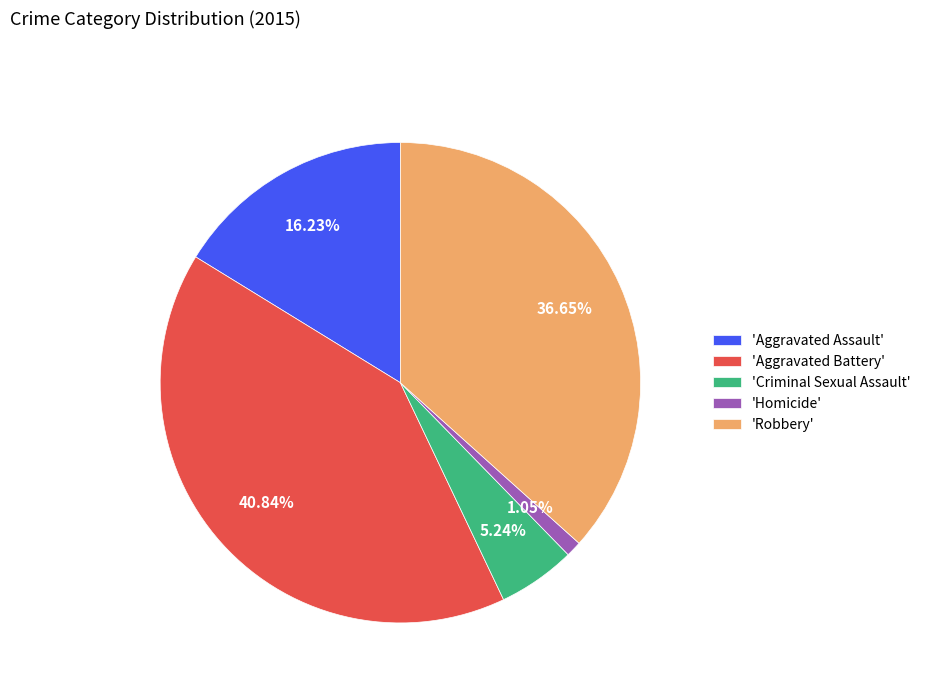

Approximately how many times larger is the value at 'Aggravated Battery' compared to 'Criminal Sexual Assault'?

7.8